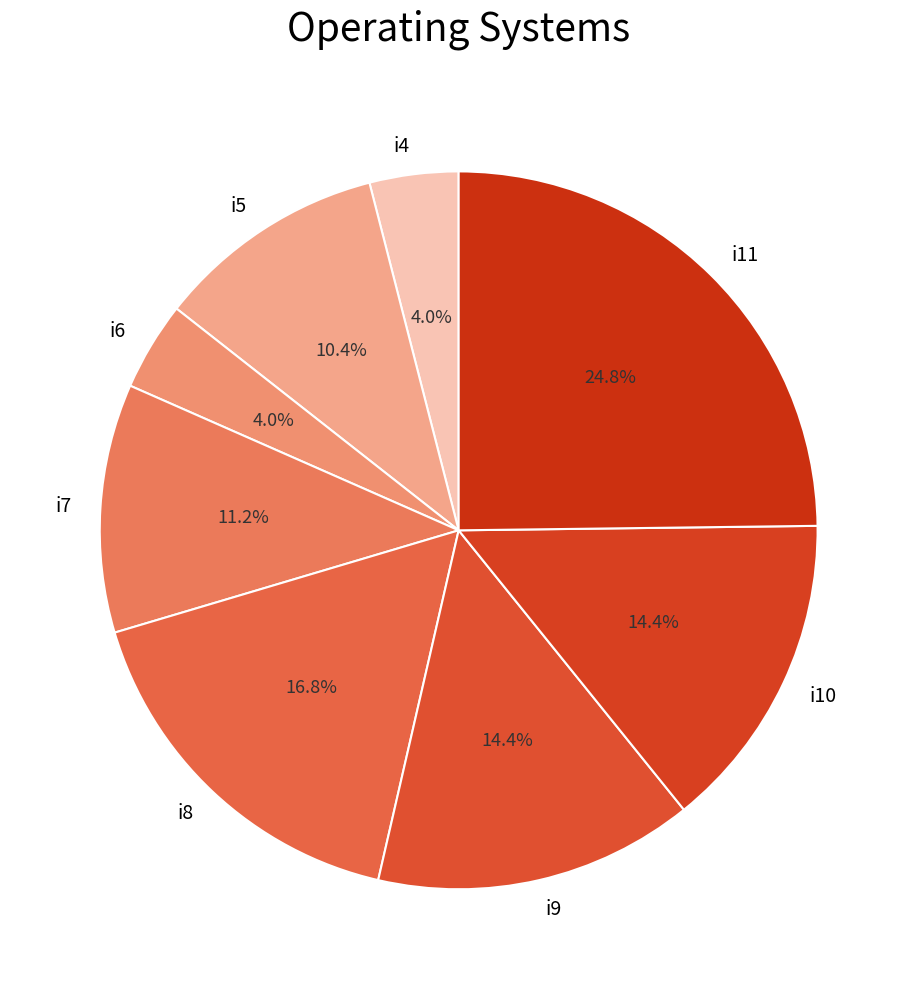

To the nearest percent, what portion does i10 represent?

14%